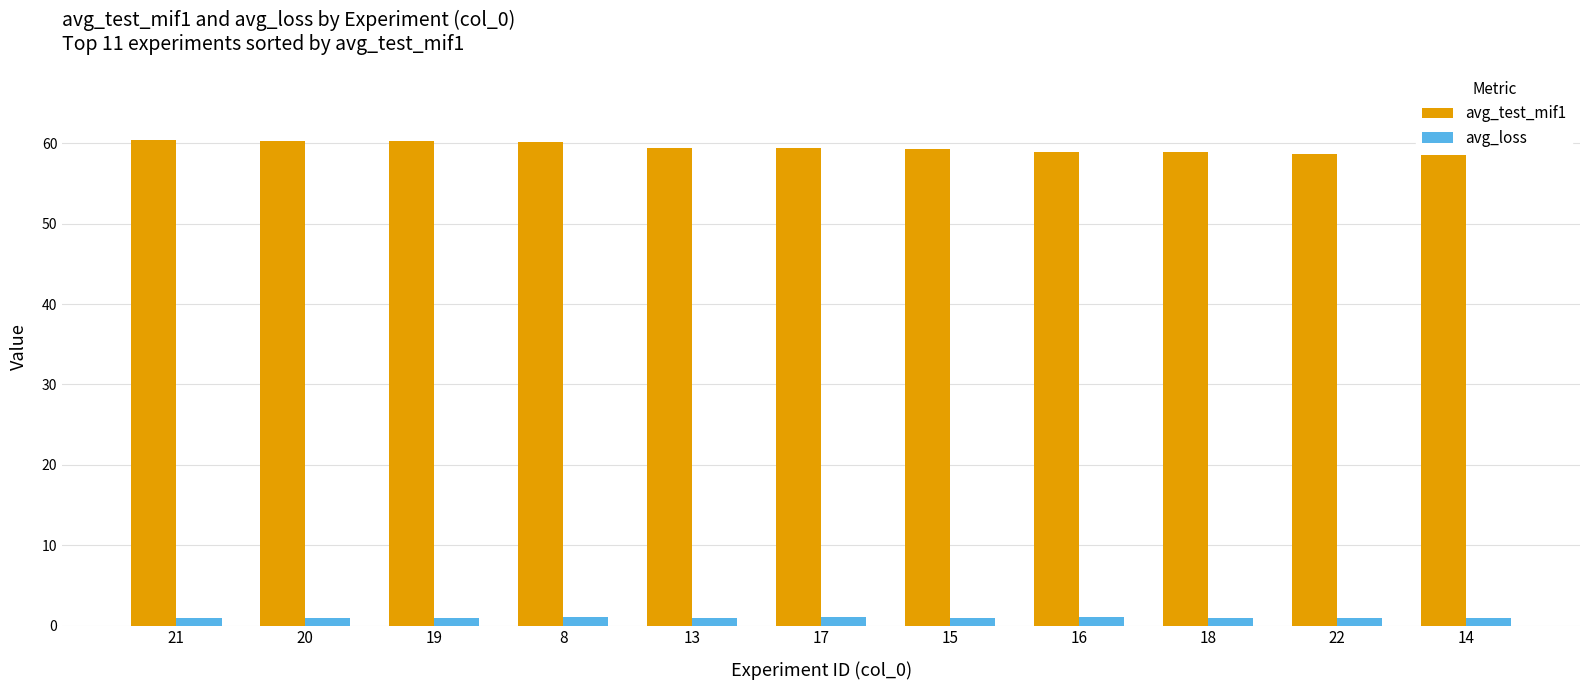

Is it true that avg_loss equals 1.0 at 16?

True